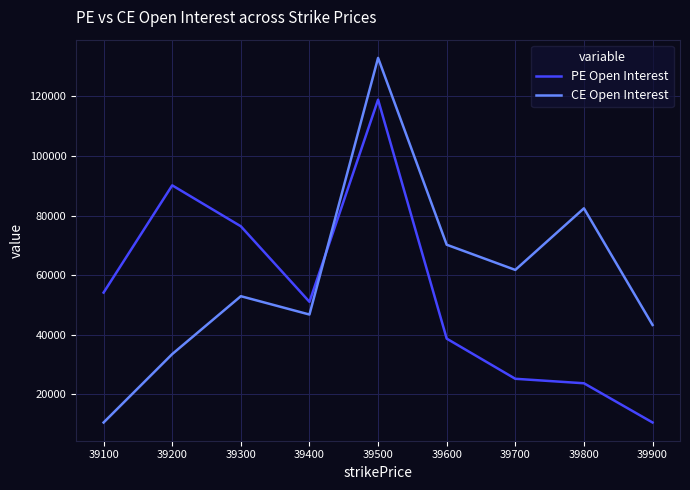

Is this an area chart (filled region under the line)?

No